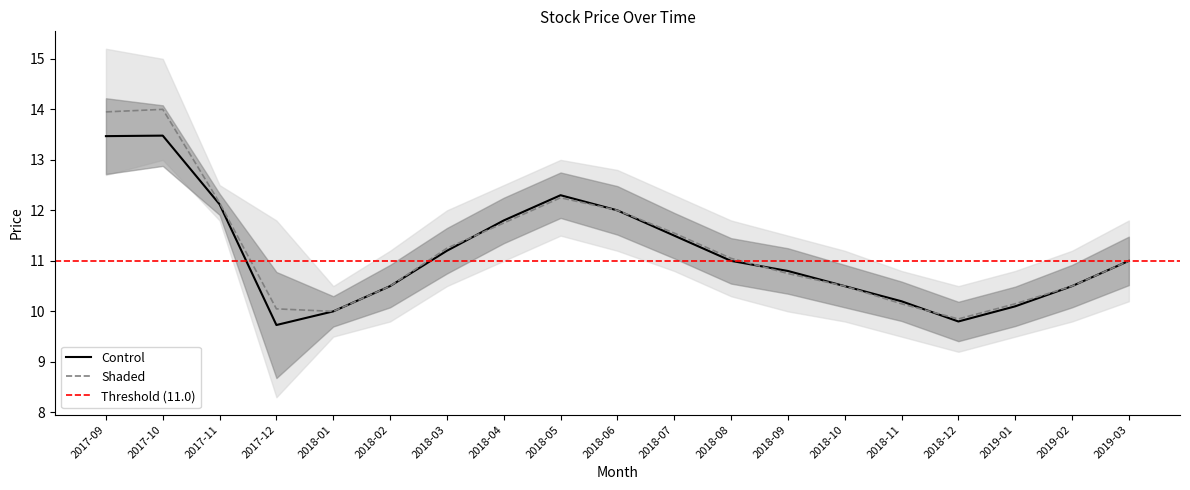

True or false: low has a value of 12.7 at 2017-09.

True